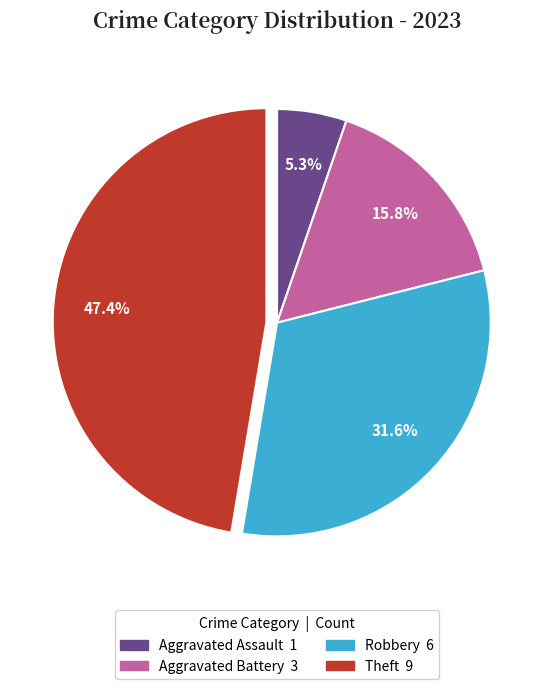

To the nearest percent, what is the difference between the largest and smallest slice percentages?

42%